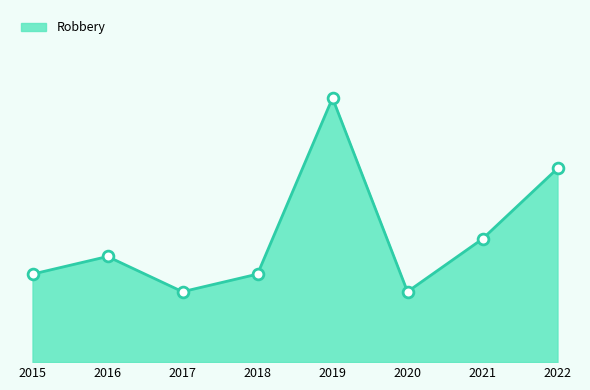

Is this an area chart (filled region under the line)?

Yes